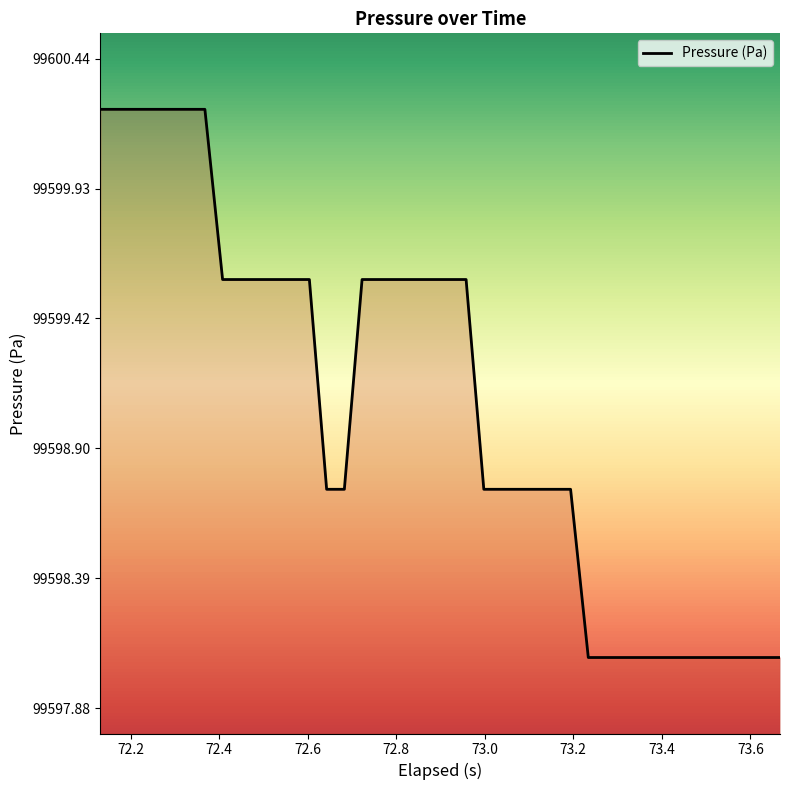

What is the smallest value displayed?

99598.1